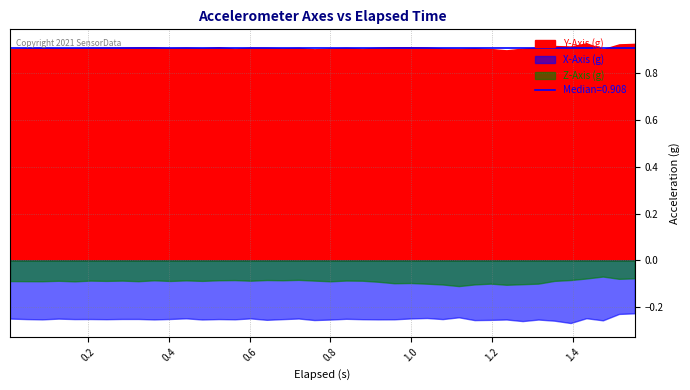

Where is the first local maximum for X-Axis (g)?

3